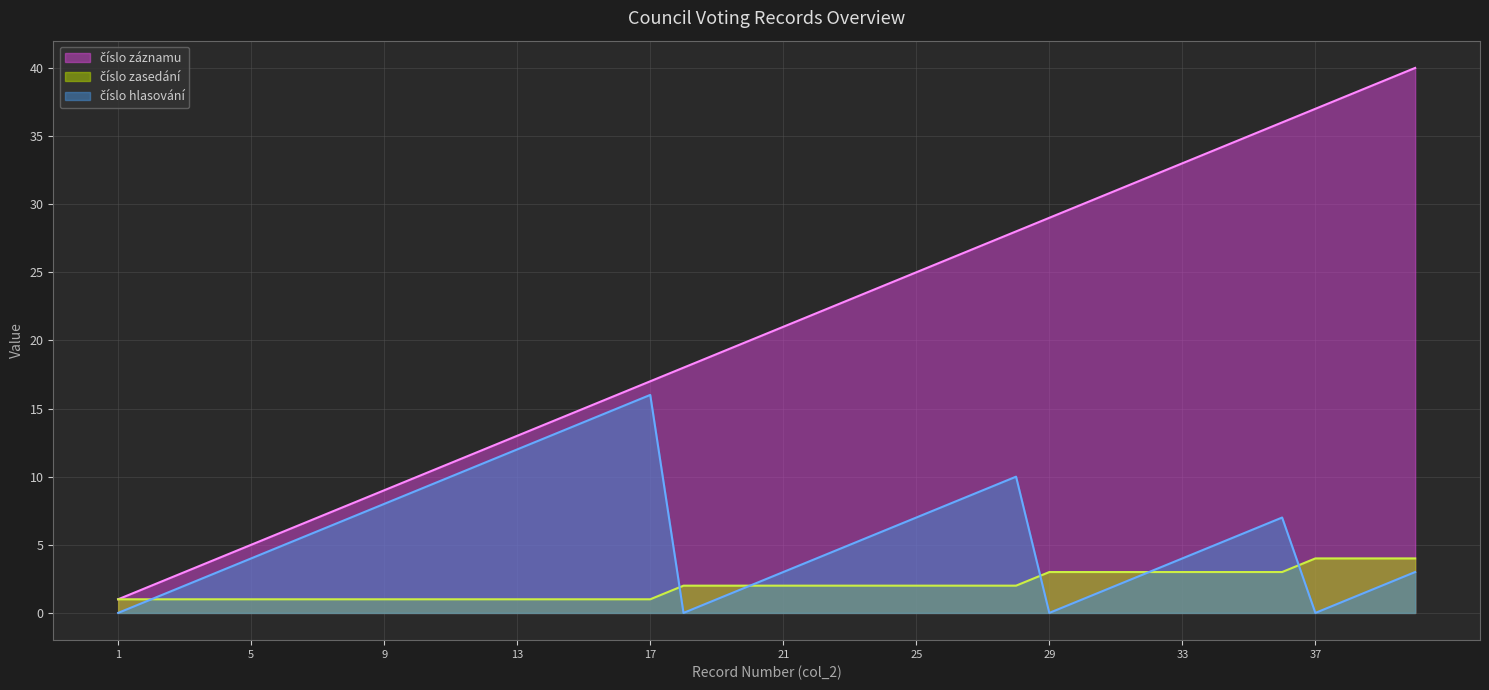

What is the greatest value displayed?

40